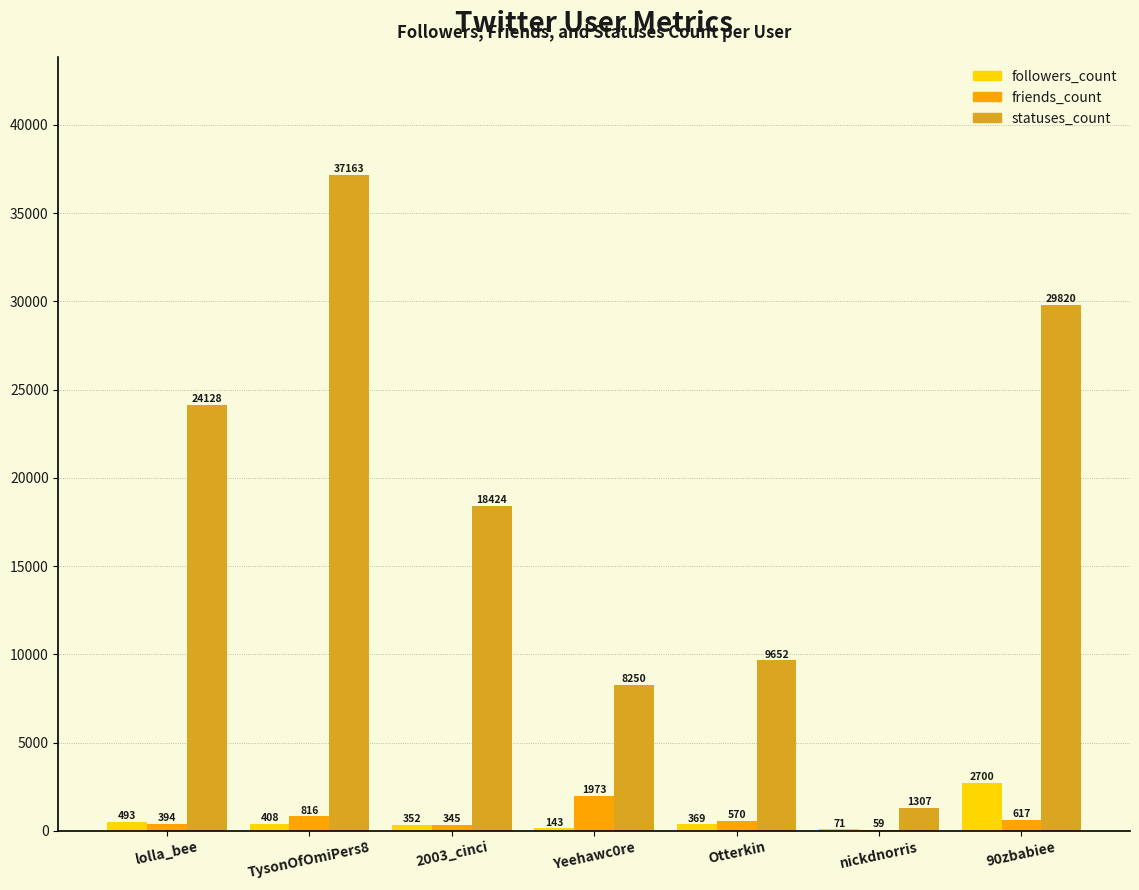

How many data points does each series have?

7